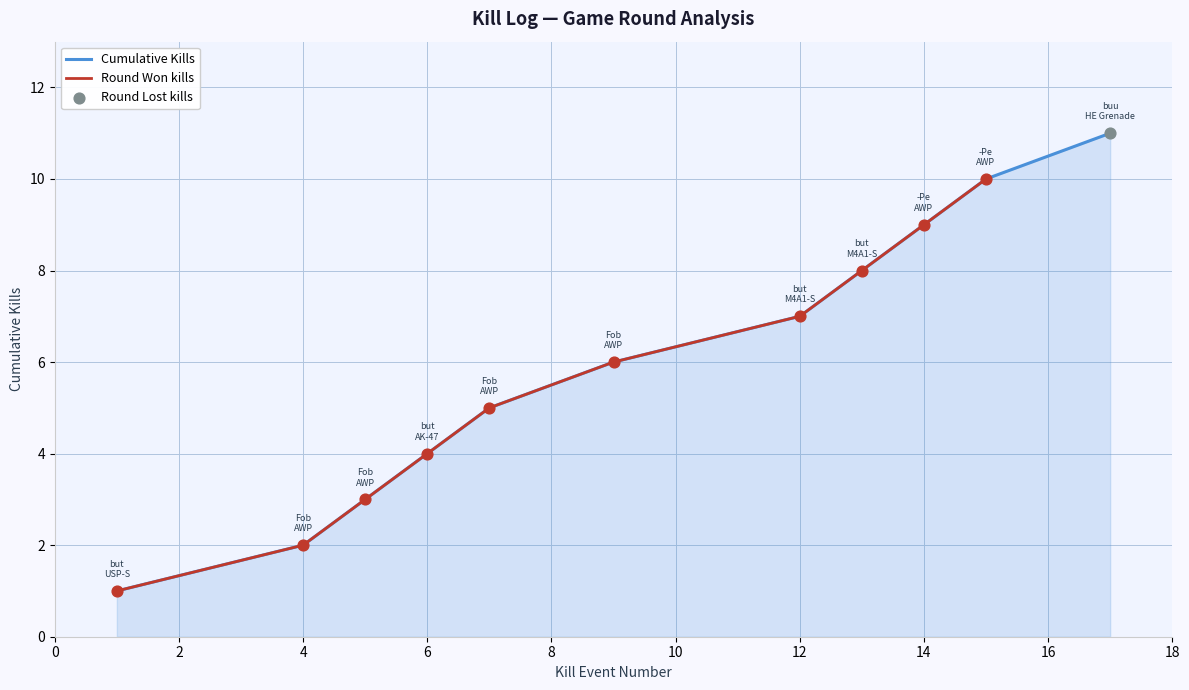

The Cumulative Kills series shows 10 at 12. True or false?

False